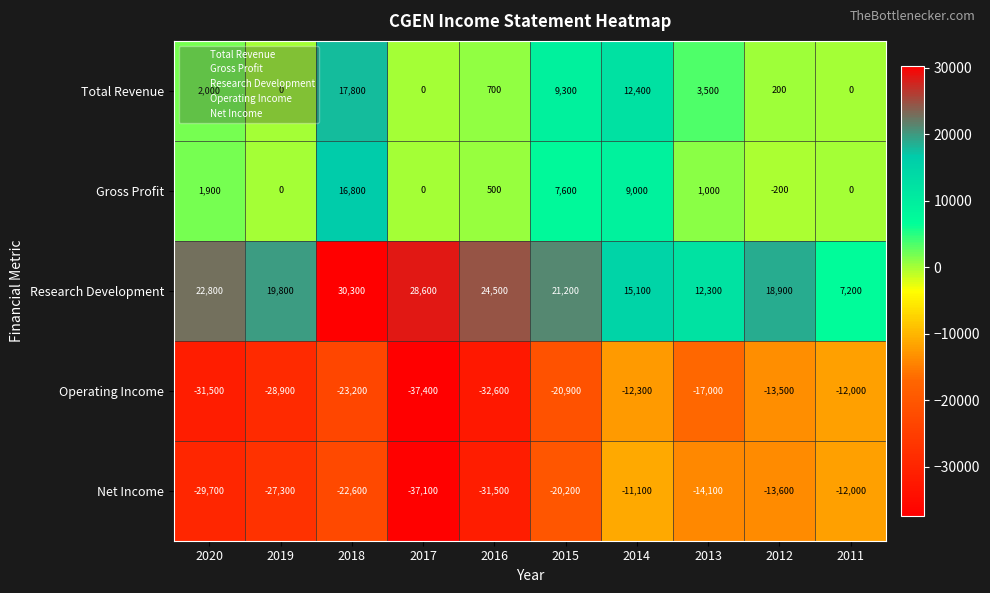

Is it true that Research Development equals 11362 at 2015?

False